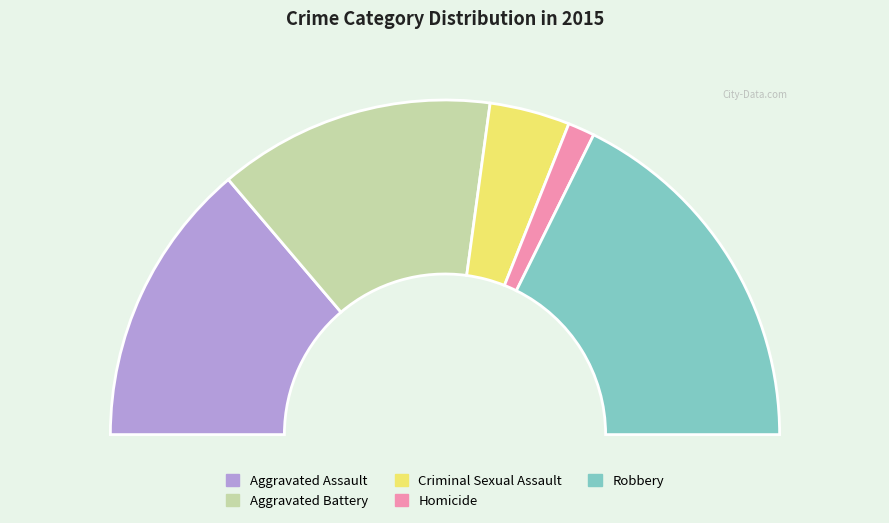

To the nearest percent, what is the average slice percentage?

20%